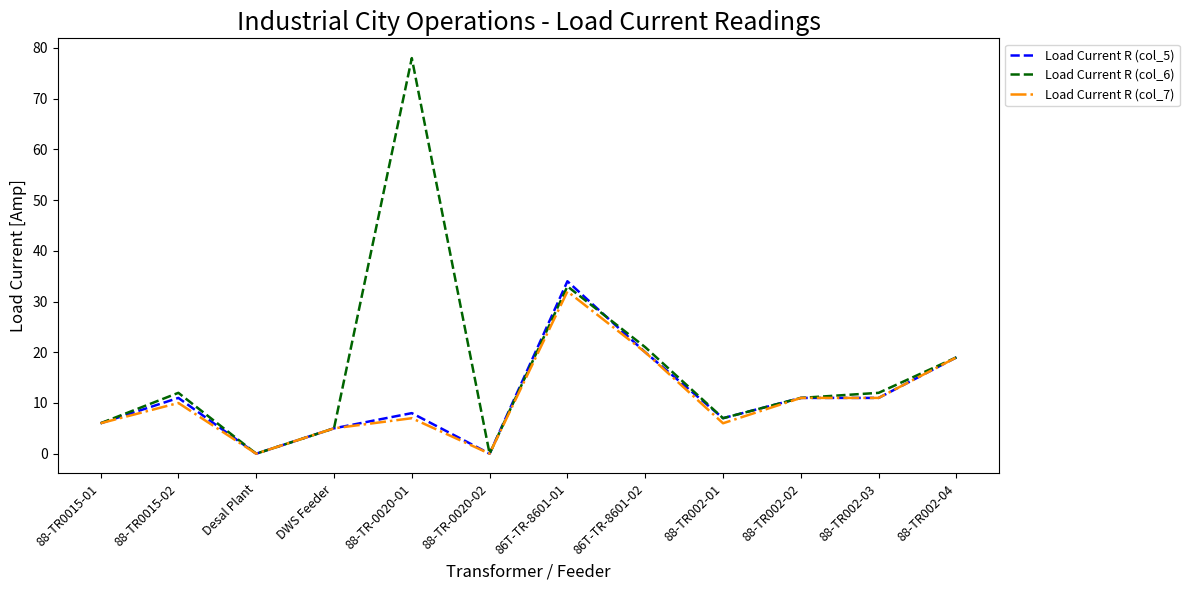

Which series has the widest spread of values?

Load Current R (col_6)